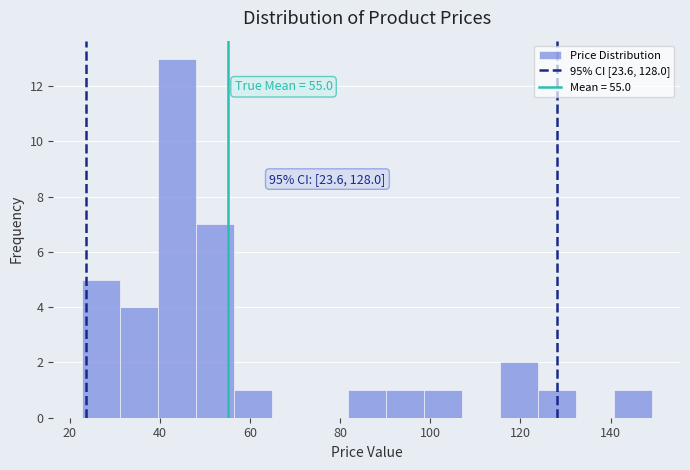

Over which range of the x-axis is the bar tallest?

40 to 48